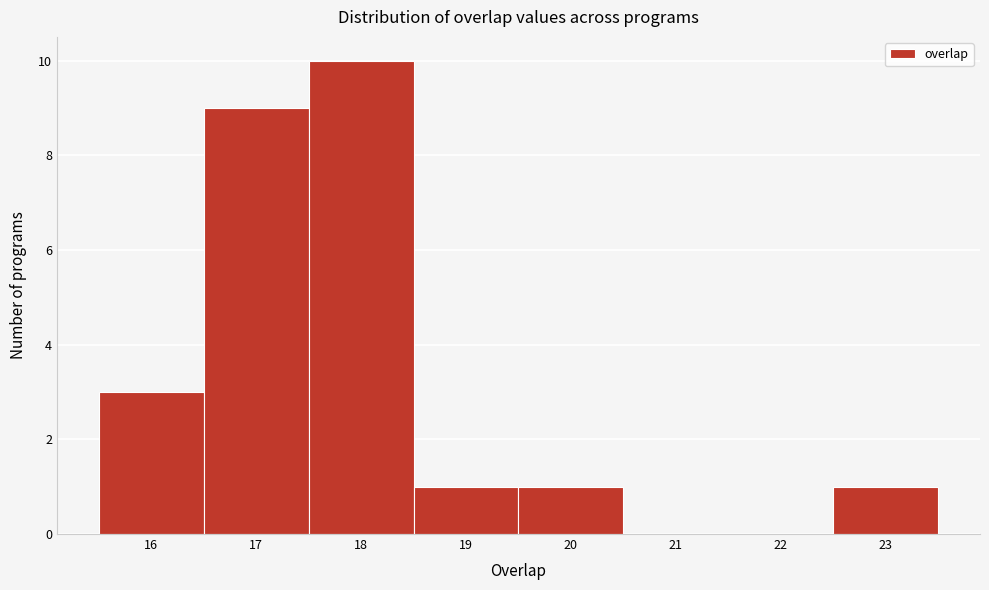

Reading left to right, list every bar in this chart as the range it spans on the x-axis followed by its height. The values are not printed on the chart, so give them approximately, as read against the axis.

15.5 to 16.5: 3
16.5 to 17.5: 9
17.5 to 18.5: 10
18.5 to 19.5: 1
19.5 to 20.5: 1
20.5 to 21.5: 0
21.5 to 22.5: 0
22.5 to 23.5: 1